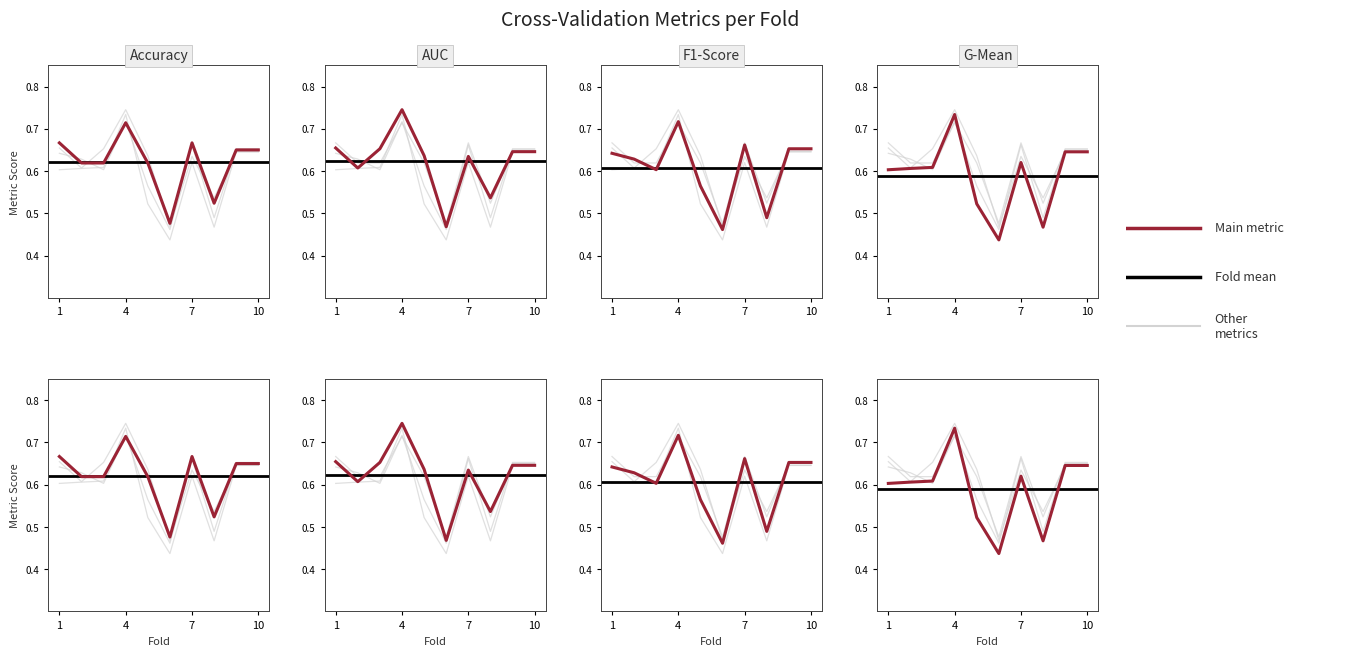

Reading right to left, what are all the values shown in this chart?

accuracy: 0.7	0.7	0.5	0.7	0.5	0.6	0.7	0.6	0.6	0.7
auc: 0.6	0.6	0.5	0.6	0.5	0.6	0.7	0.7	0.6	0.7
f1_score: 0.7	0.7	0.5	0.7	0.5	0.6	0.7	0.6	0.6	0.6
g_mean: 0.6	0.6	0.5	0.6	0.4	0.5	0.7	0.6	0.6	0.6